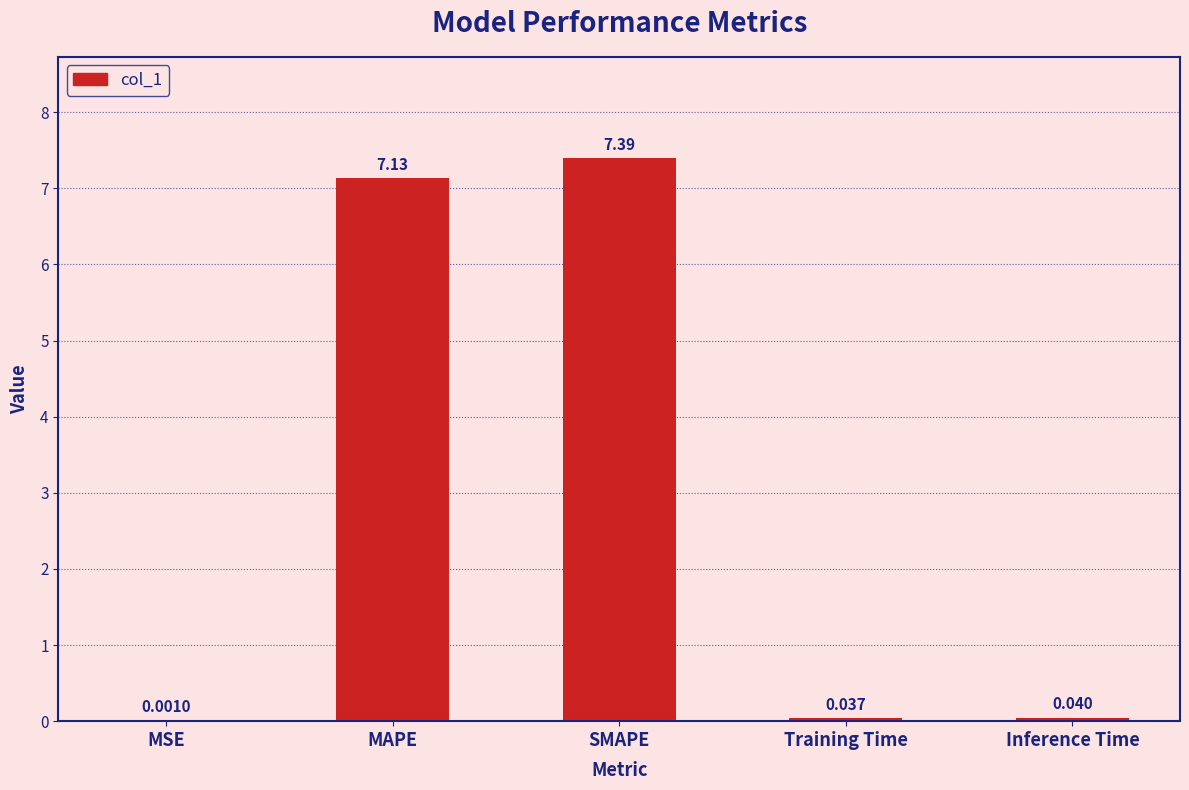

How many categories are shown in the chart?

5